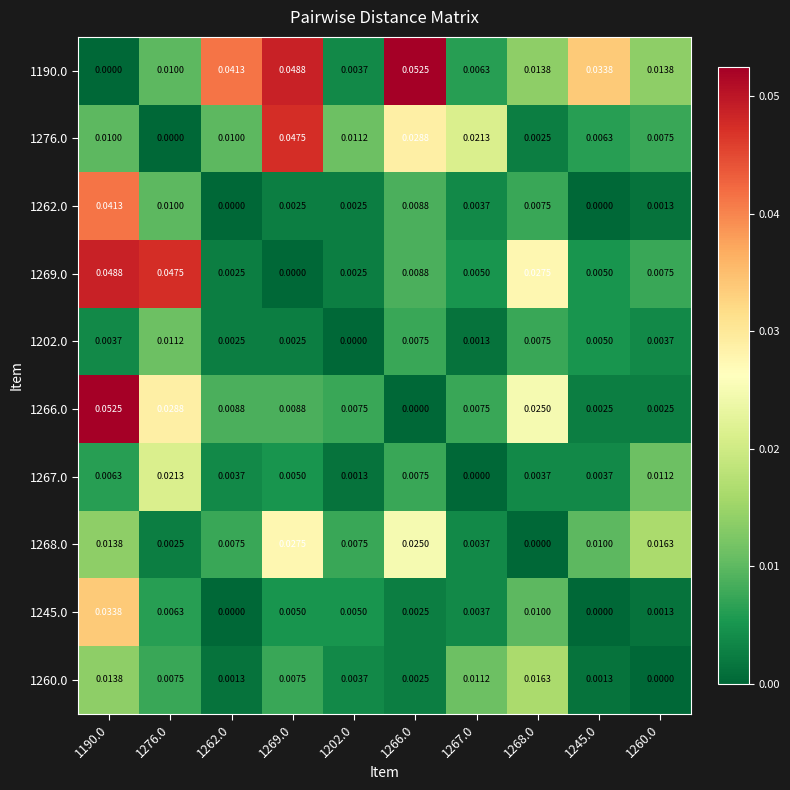

Is the value of 1269.0 at 1266.0 greater than the value of 1276.0 at 1190.0?

No